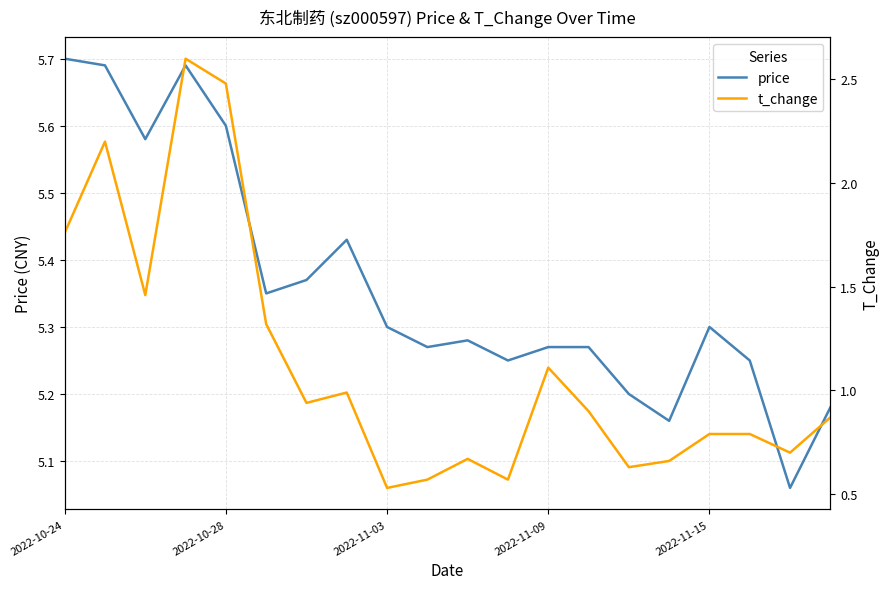

Where is price nearest to the value 5?

18